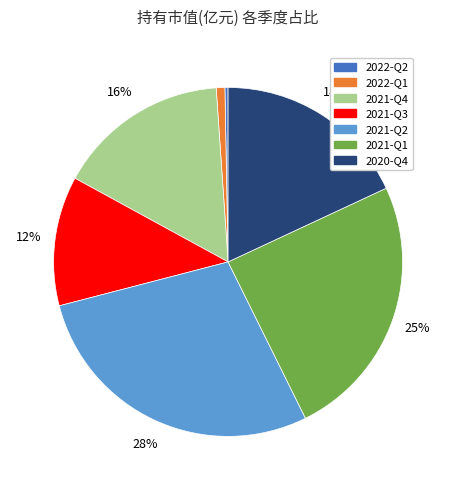

Do 2021-Q3 and 2022-Q2 together represent more than half of the pie?

No